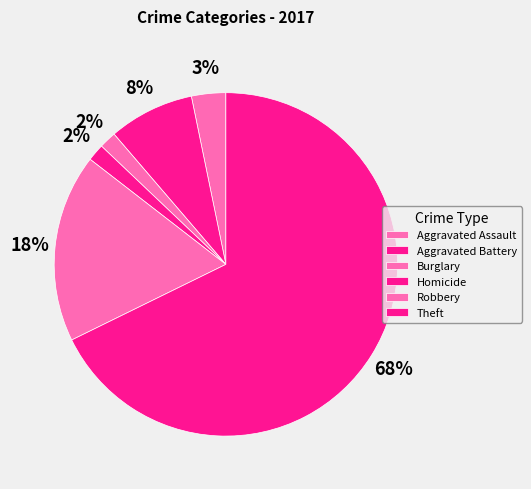

Count the number of slices in the pie.

6